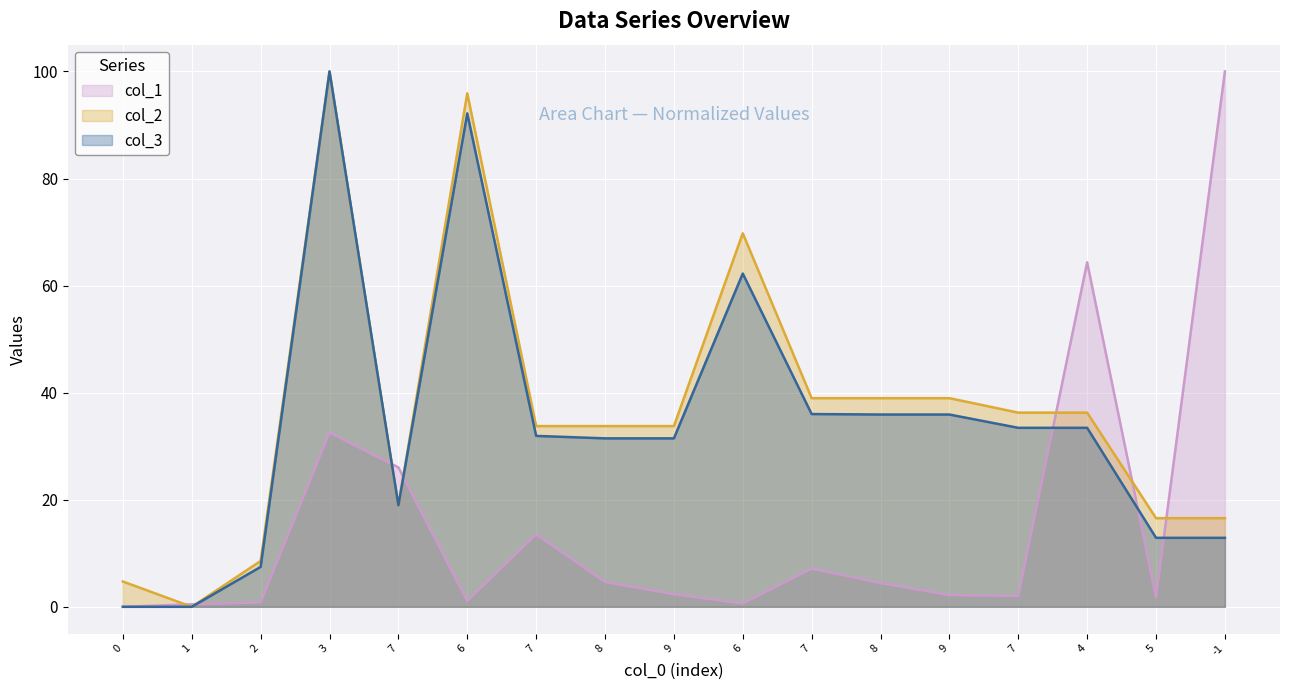

Is the value of col_3 at -1 greater than the value of col_1 at 6?

Yes